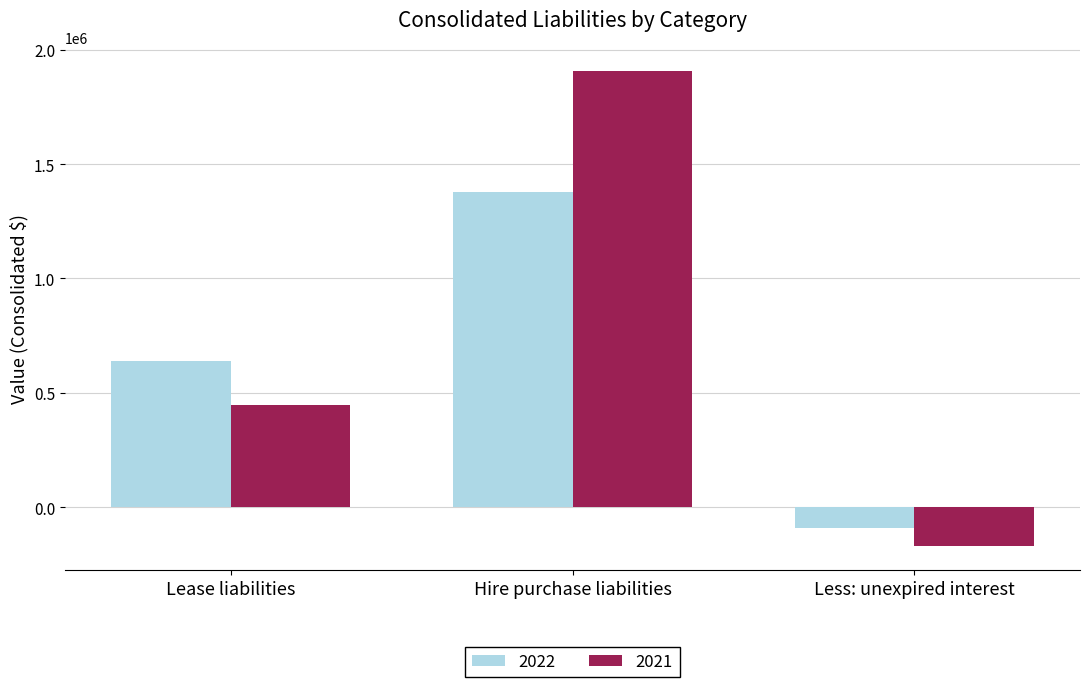

What is the value of the 2021 bar at the 3rd from the left?

-172397